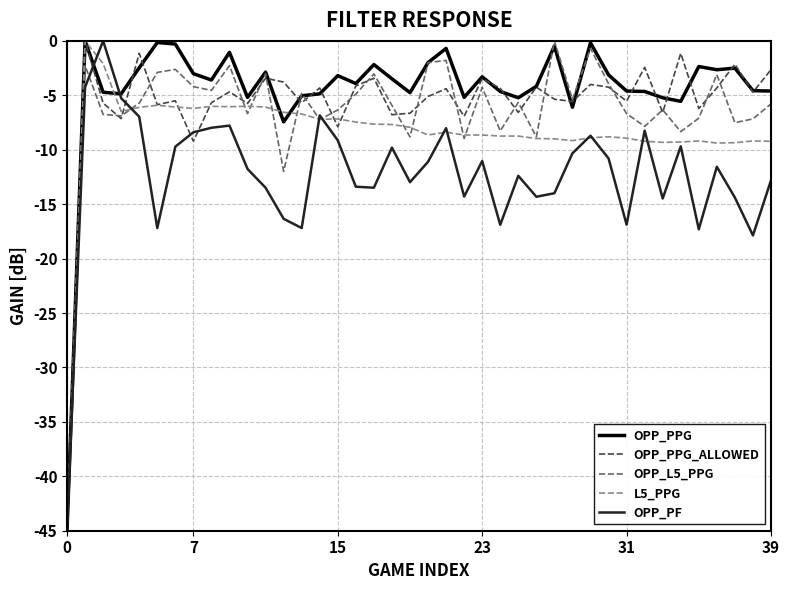

What is the minimum value shown in the chart?

-45.0